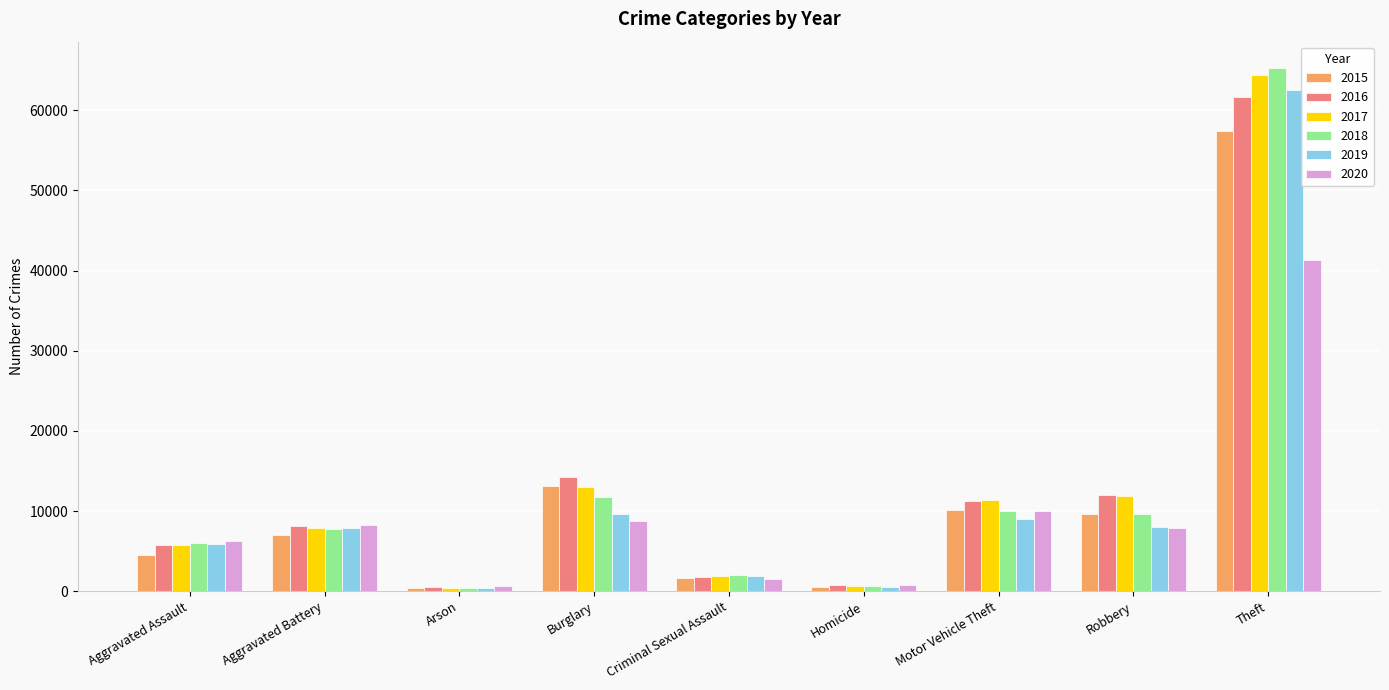

Is it true that 2020 equals 41320 at Theft?

True